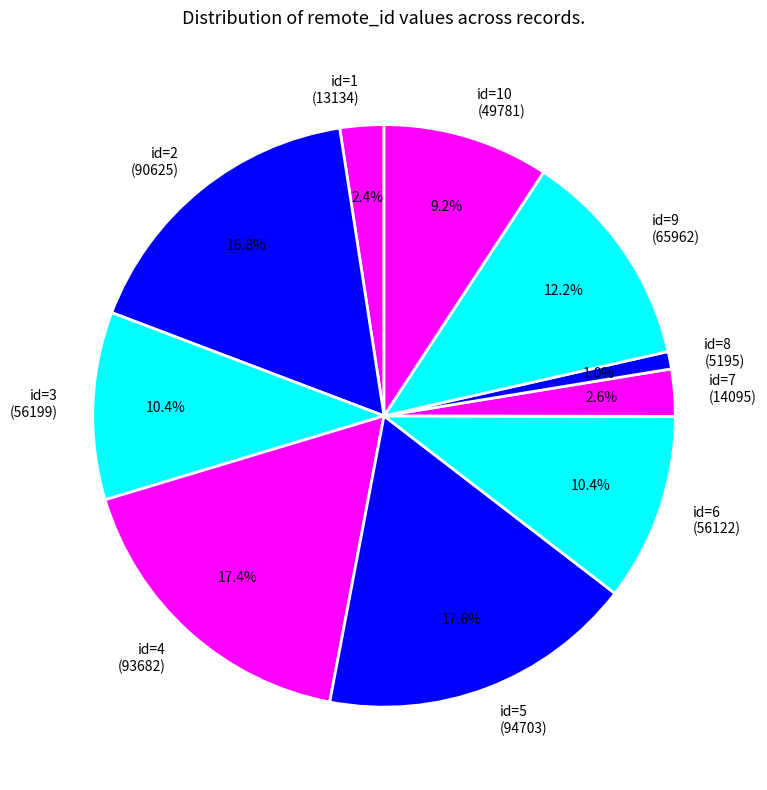

Do id=4 (93682) and id=10 (49781) together represent more than half of the pie?

No